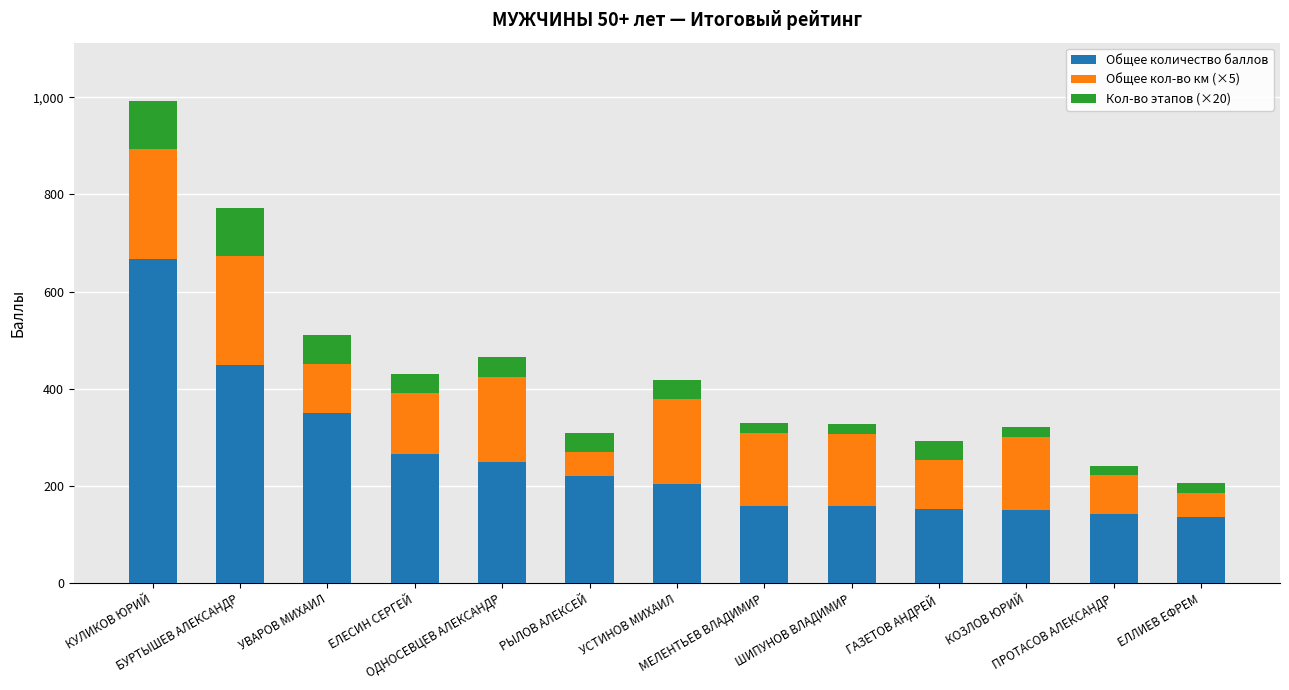

How many distinct data groups are displayed?

3